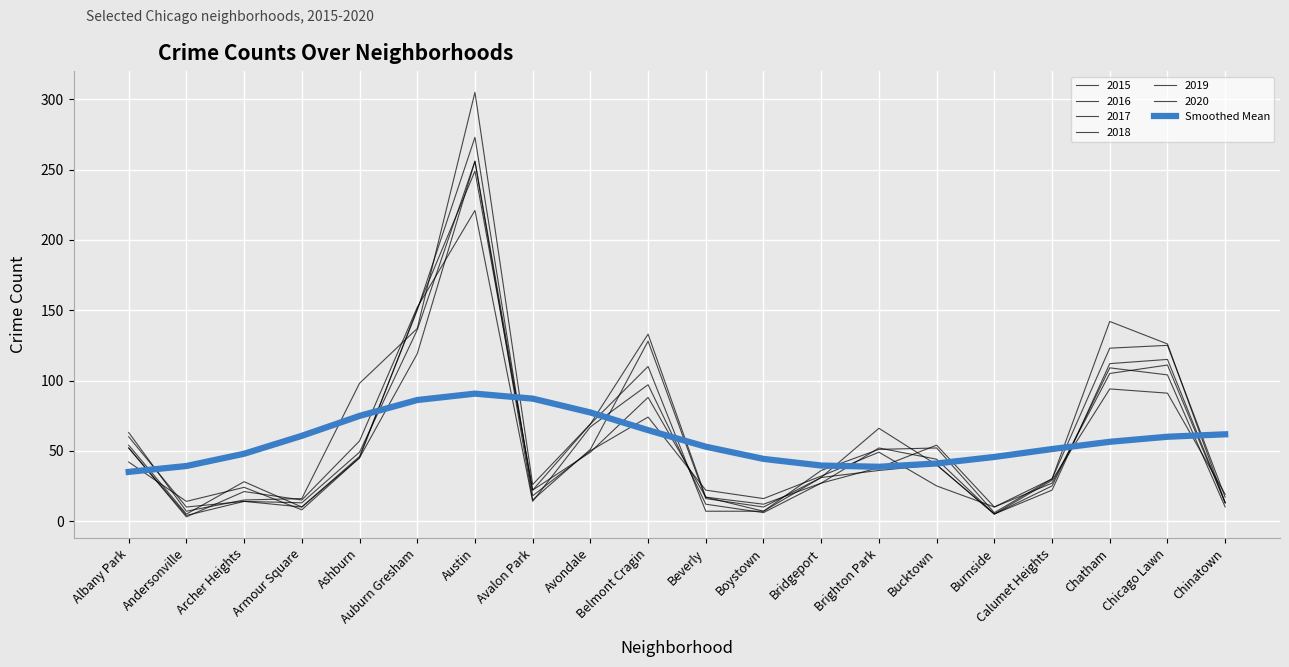

Does the chart have visible grid lines?

Yes